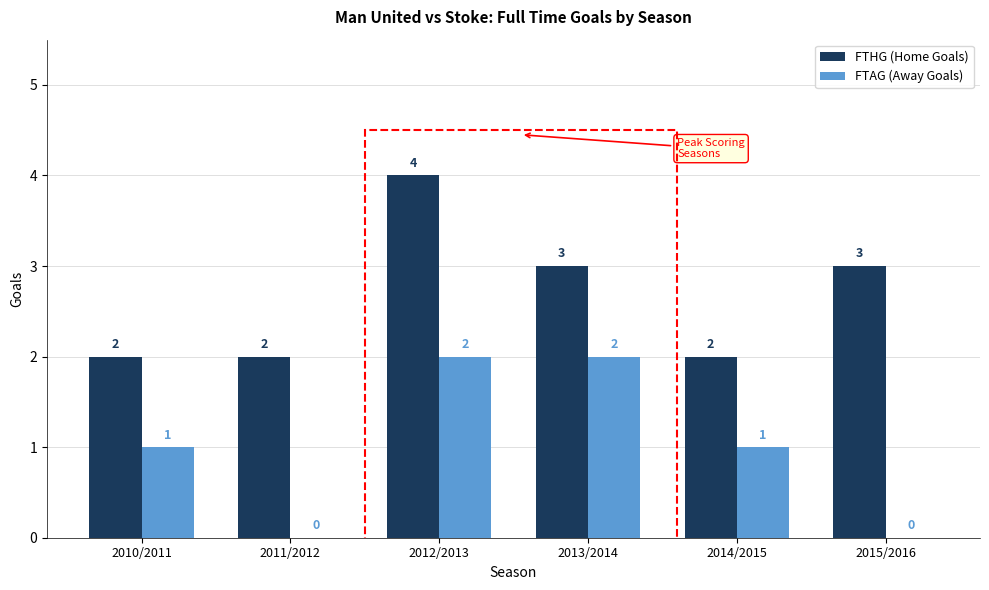

Does the chart contain stacked bars?

No